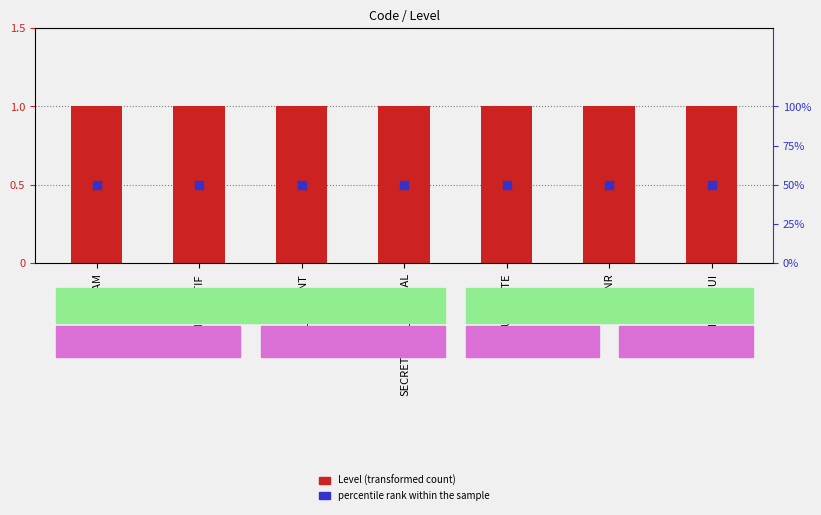

What are all the series names shown in the legend?

Level (transformed count), percentile rank within the sample